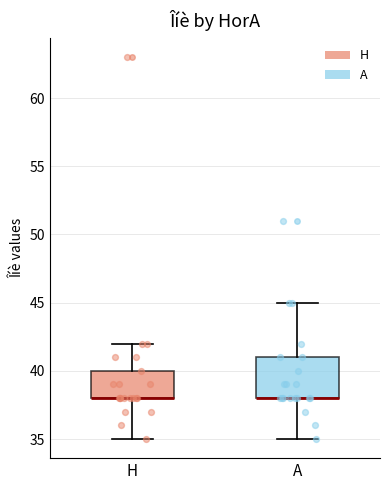

Reading left to right, read every box against the y-axis: the position of its median line, the range the box covers, and the ends of its whiskers. The values are not printed on the chart, so give them approximately, as read against the axis.

H: median 38 (drawn on the box's lower edge), box 38 to 40, whiskers 35 to 42
A: median 38 (drawn on the box's lower edge), box 38 to 41, whiskers 35 to 45